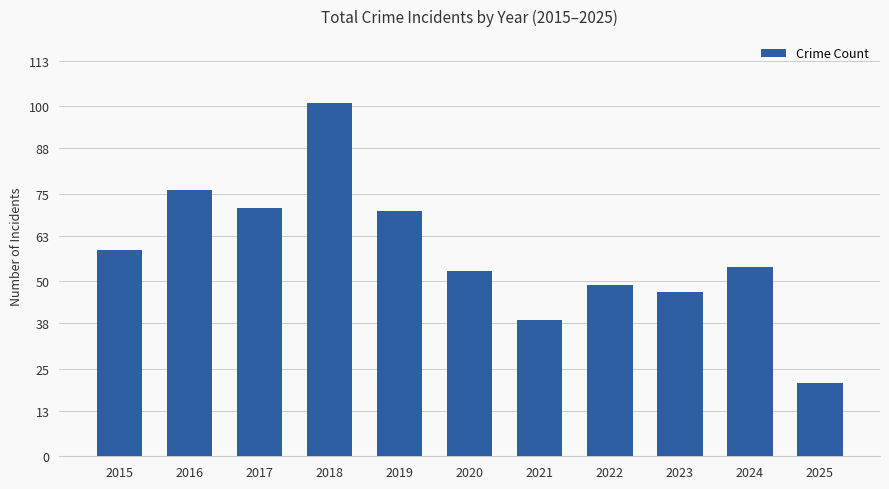

Is it true that the value at 2017 is 71?

True